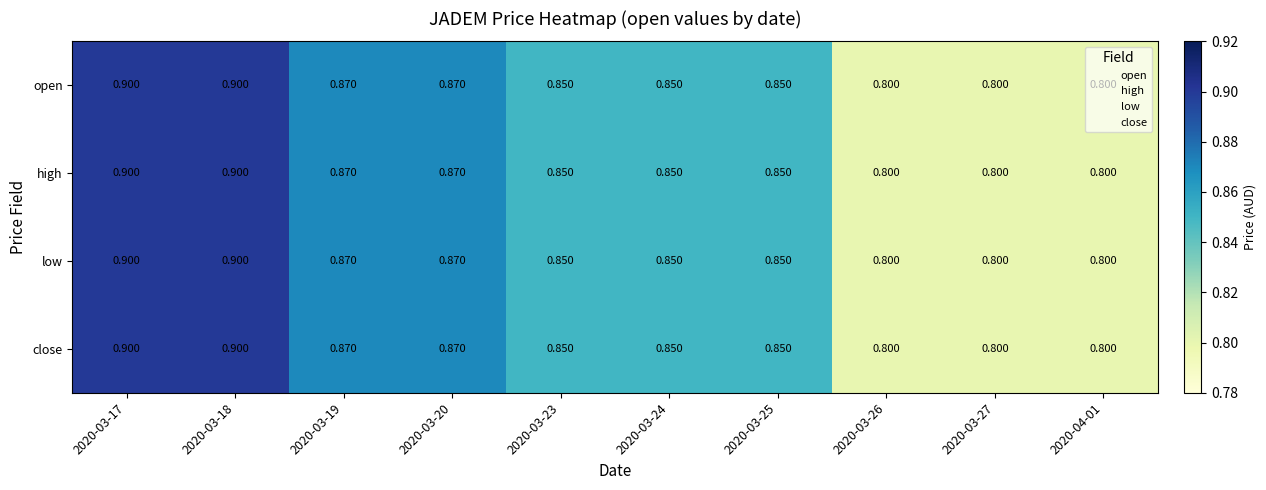

Is the value of open at 2020-03-25 greater than the value of low at 2020-04-01?

Yes